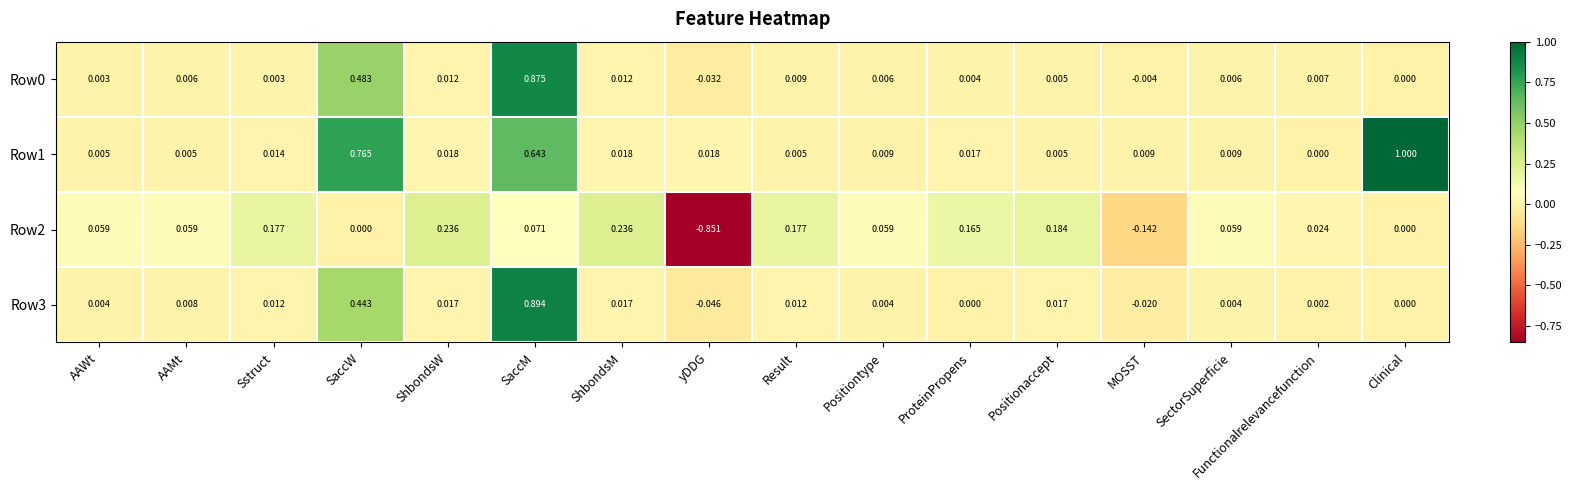

Which category has the highest value in the Row3 series?

SaccM